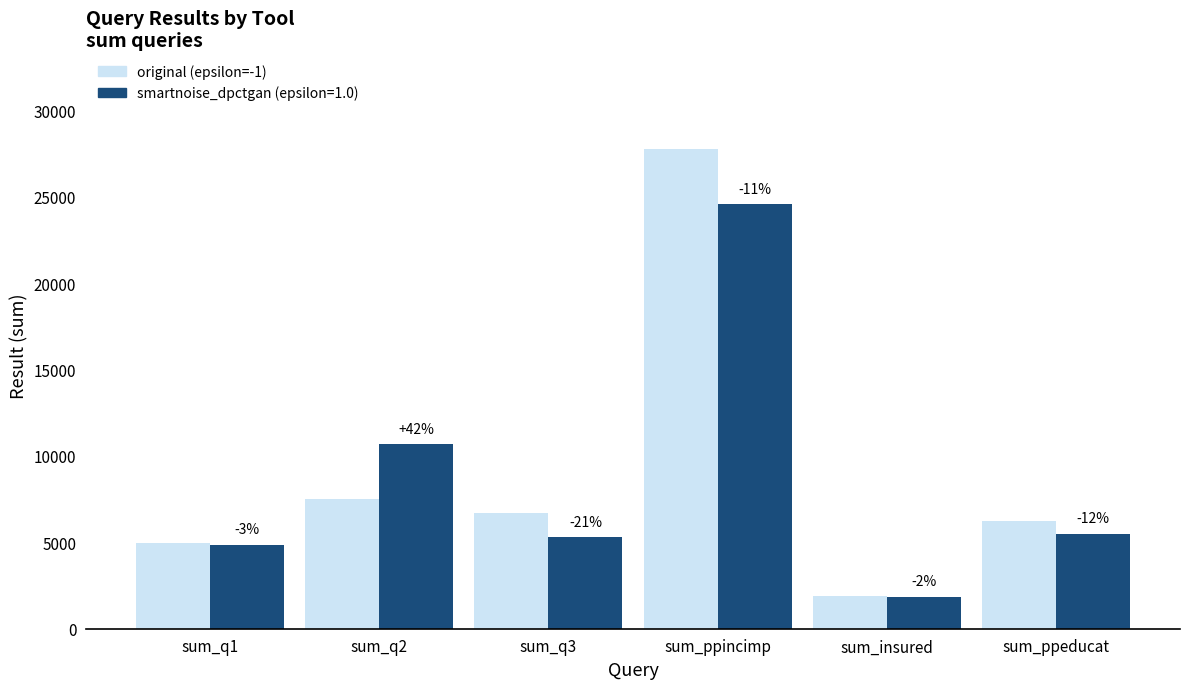

How many groups of bars are there?

6